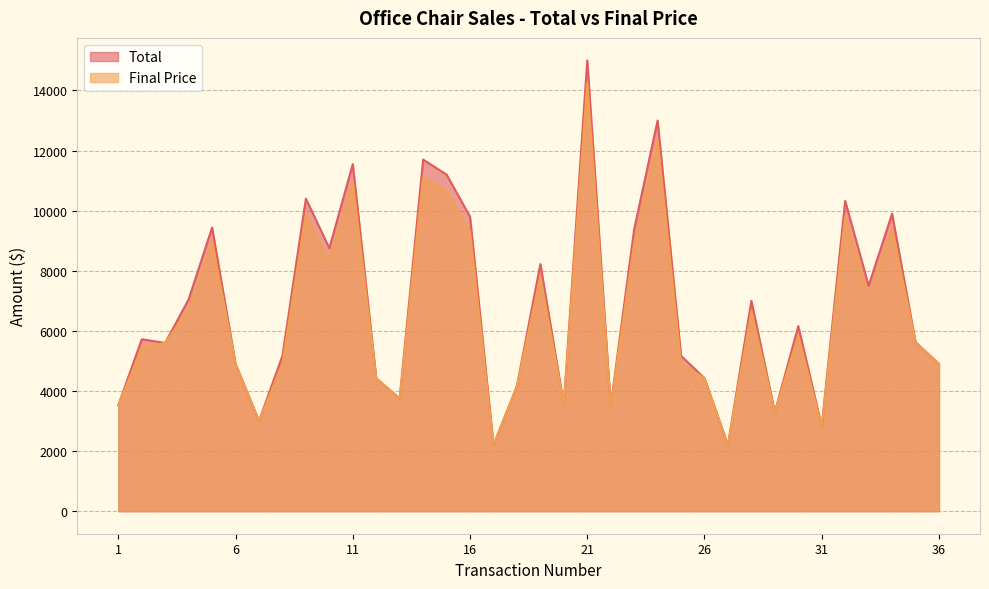

Which has a higher value, 20 or 18?

18